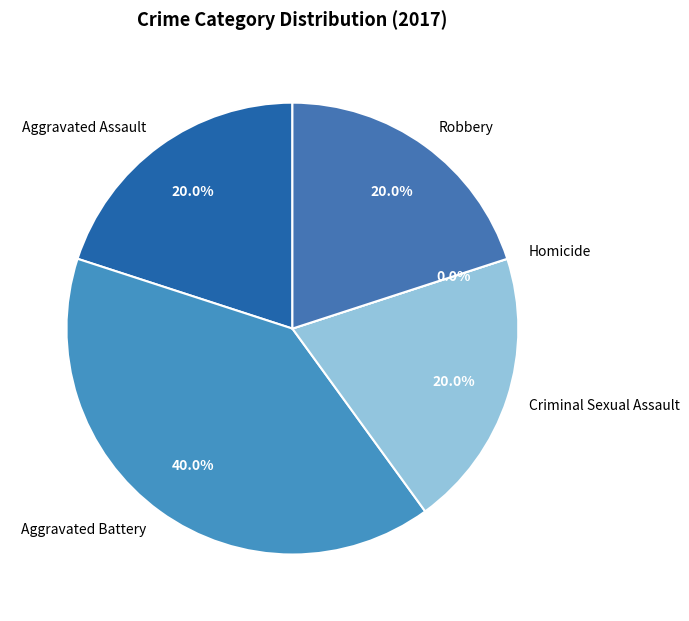

How many segments does this pie chart have?

5